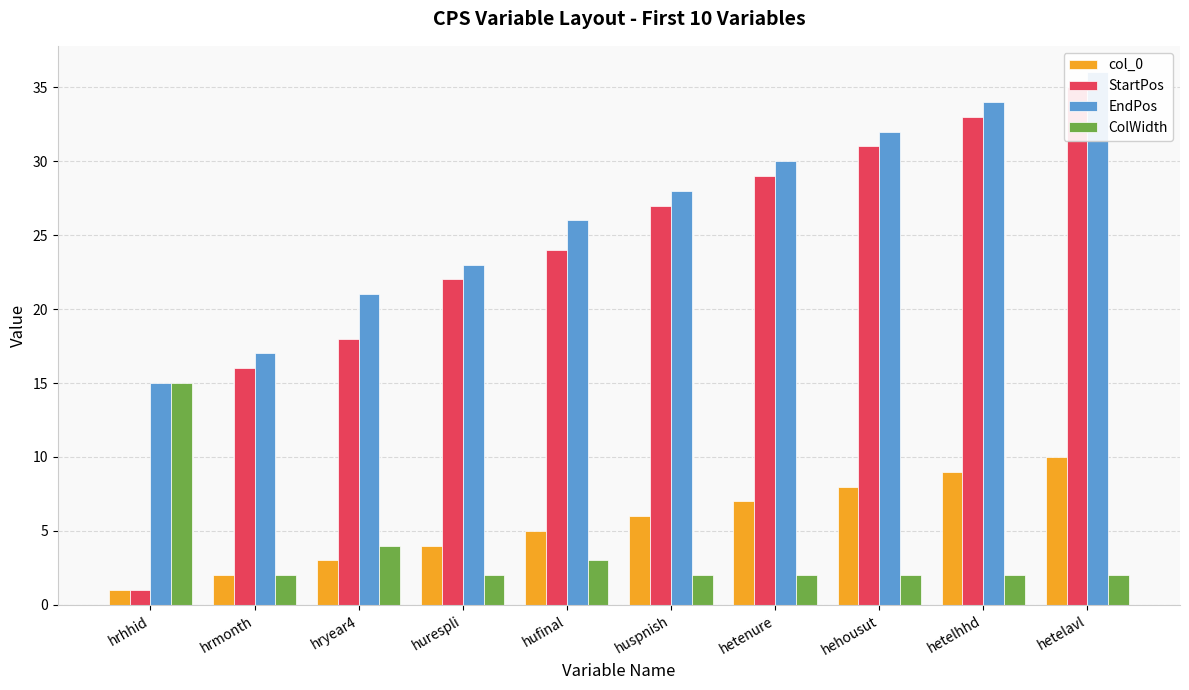

Rank the categories by ColWidth value from highest to lowest.

hrhhid, hryear4, hufinal, hrmonth, hurespli, huspnish, hetenure, hehousut, hetelhhd, hetelavl